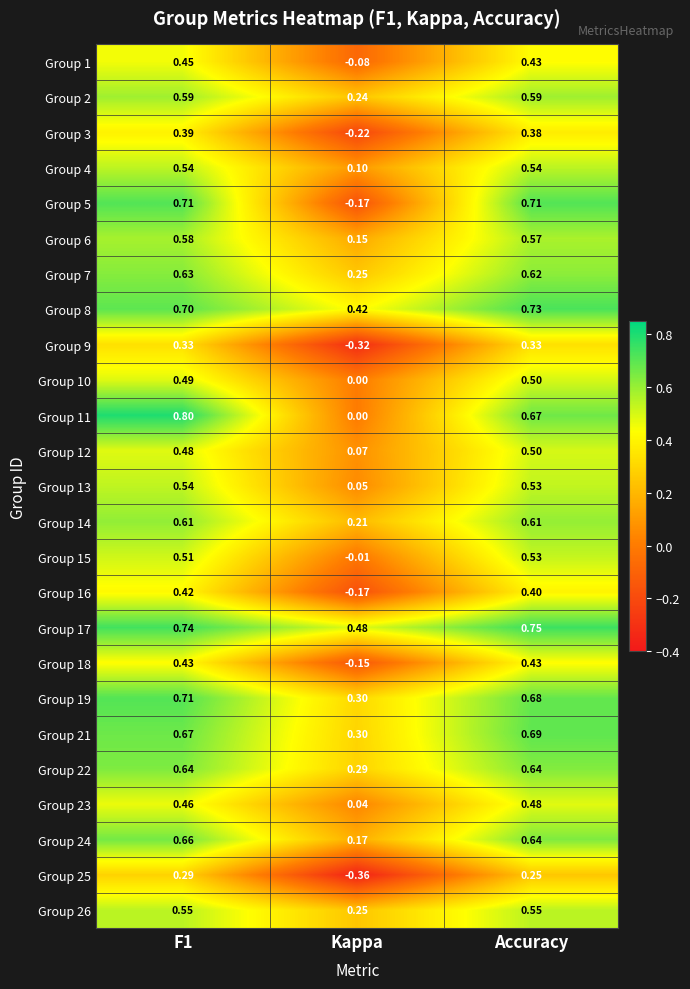

Which series has the largest total across all categories?

Group 17